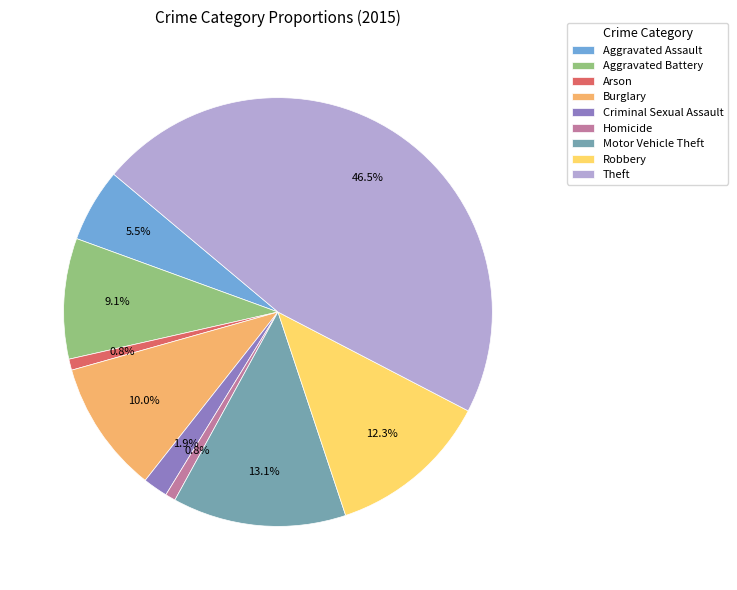

The Motor Vehicle Theft slice represents 19% of the pie. True or false?

False